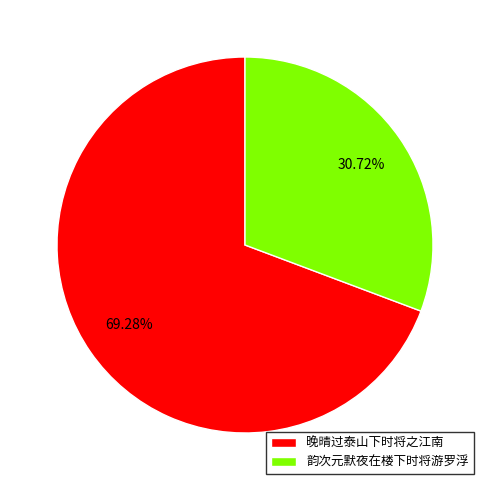

Approximately how many times larger is the value at 韵次元默夜在楼下时将游罗浮 compared to 晚晴过泰山下时将之江南?

0.4